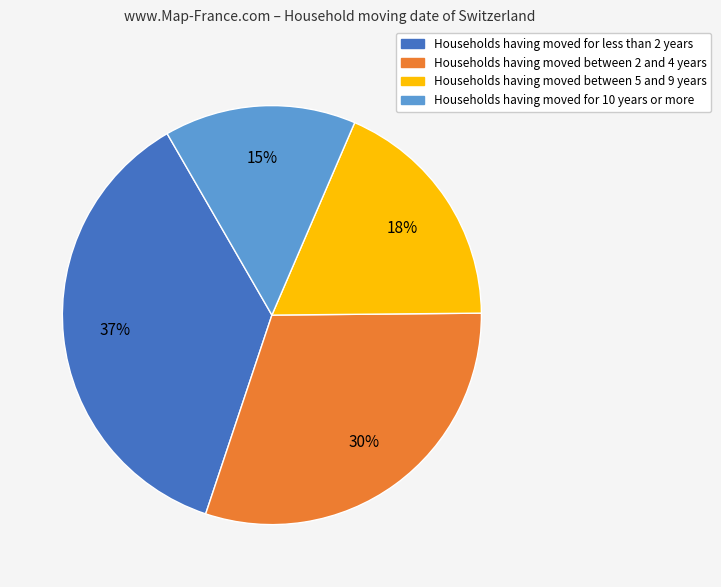

To the nearest percent, what portion does Households having moved for 10 years or more represent?

15%